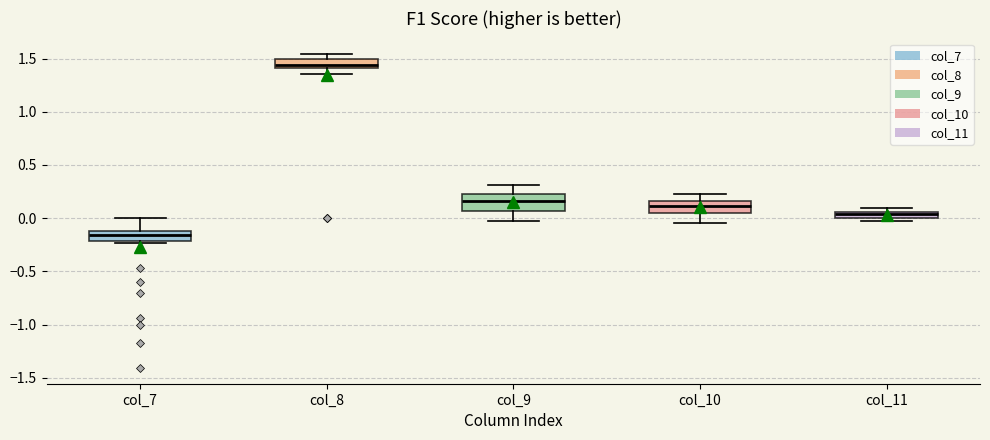

Where is the upper edge of the box for col_11 on the y-axis? The values are not printed on the chart, so give them approximately, as read against the axis.

0.05